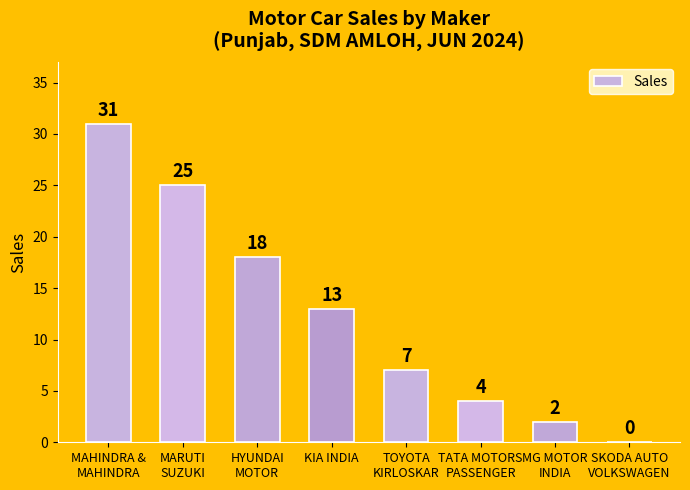

The chart shows a value of 13 at HYUNDAI
MOTOR. True or false?

False